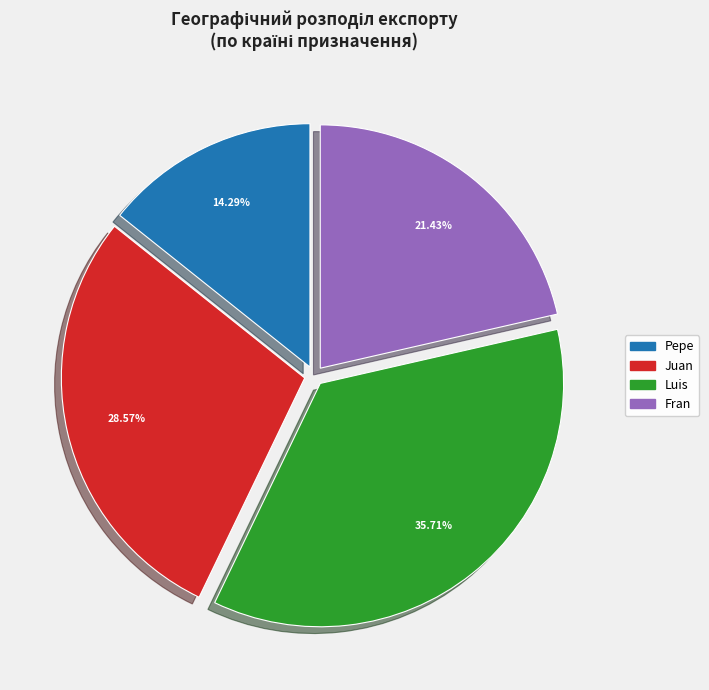

Which category has the smallest portion of the pie?

Pepe